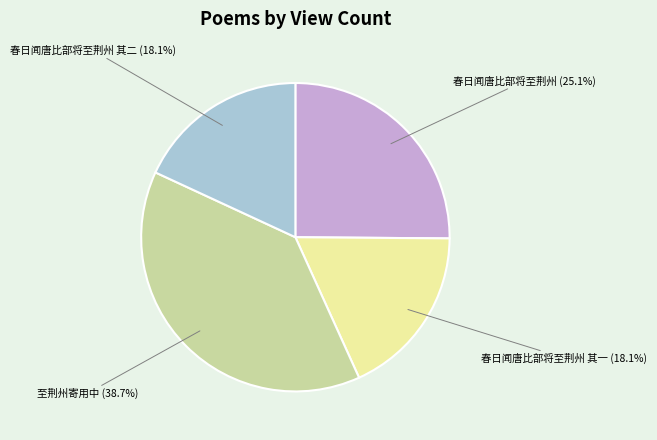

Between 至荆州寄用中 and 春日闻唐比部将至荆州, which is larger?

至荆州寄用中